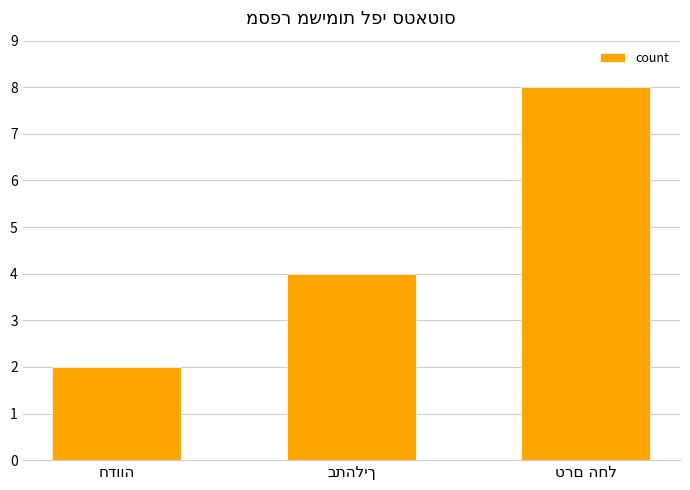

What is the maximum value shown in the chart?

8